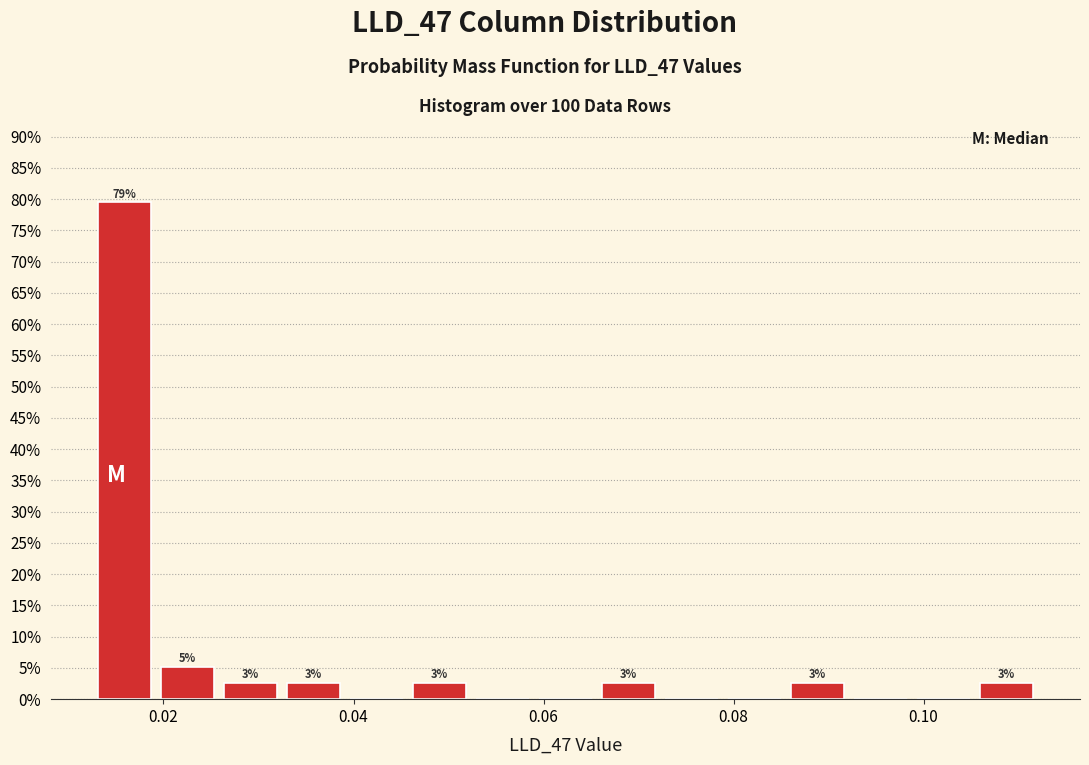

Read against the x-axis, roughly where is the centre of the tallest bar?

0.016